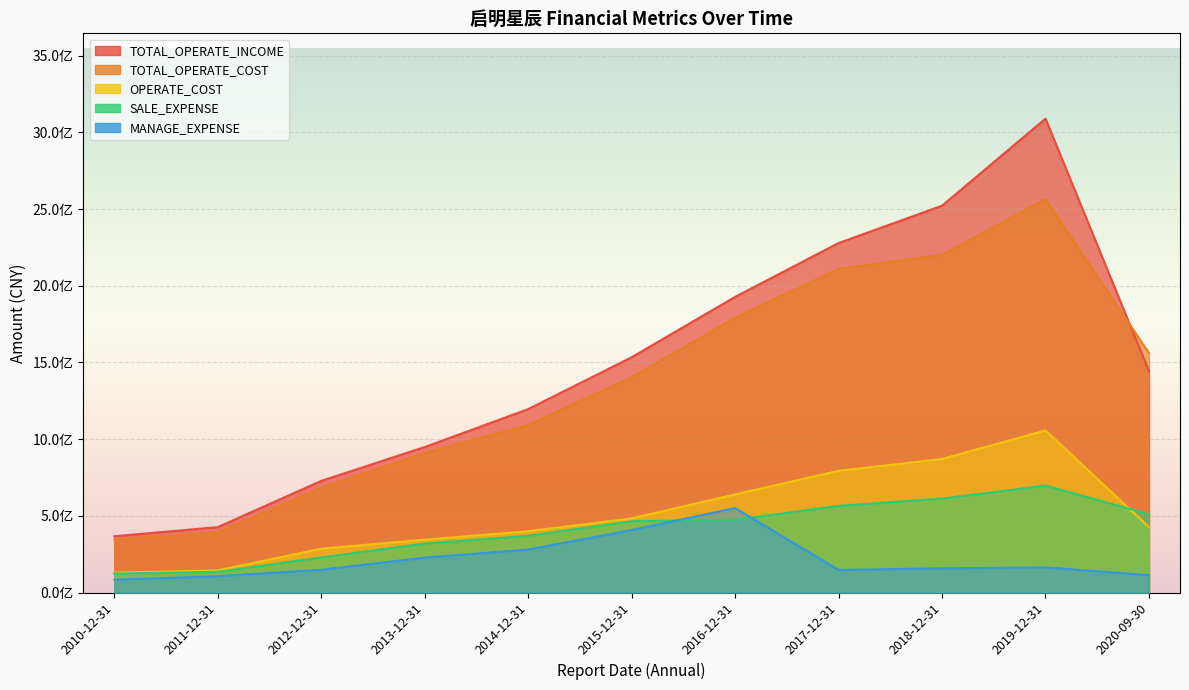

True or false: TOTAL_OPERATE_INCOME has more than 1 points higher than both neighbors.

False